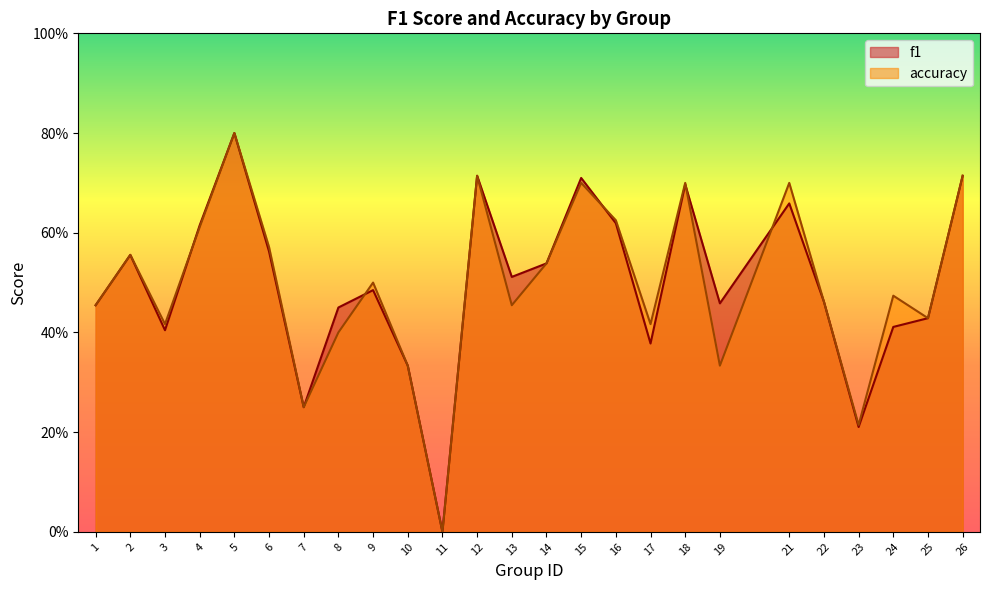

Where is f1 nearest to the value 0?

11